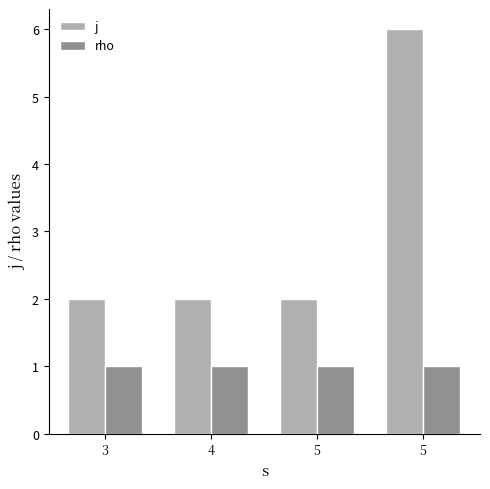

Are the bars horizontal?

No